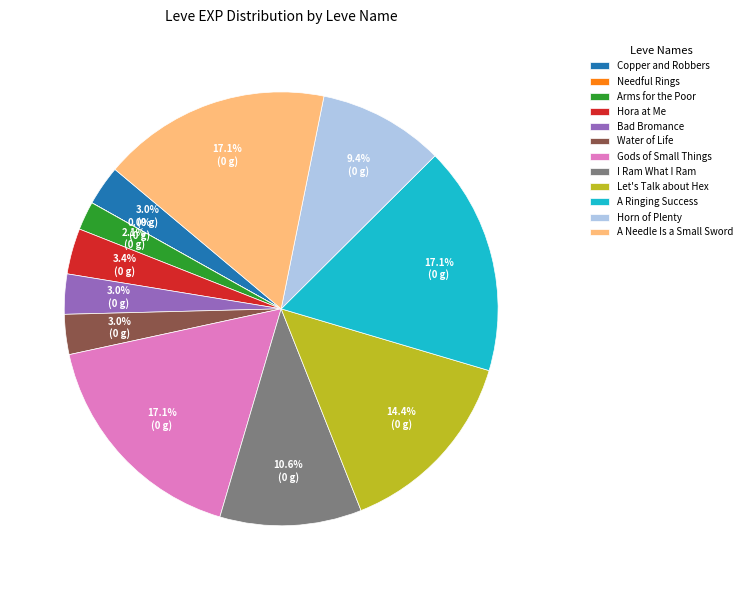

How much of the chart is everything except Bad Bromance?

97.0%